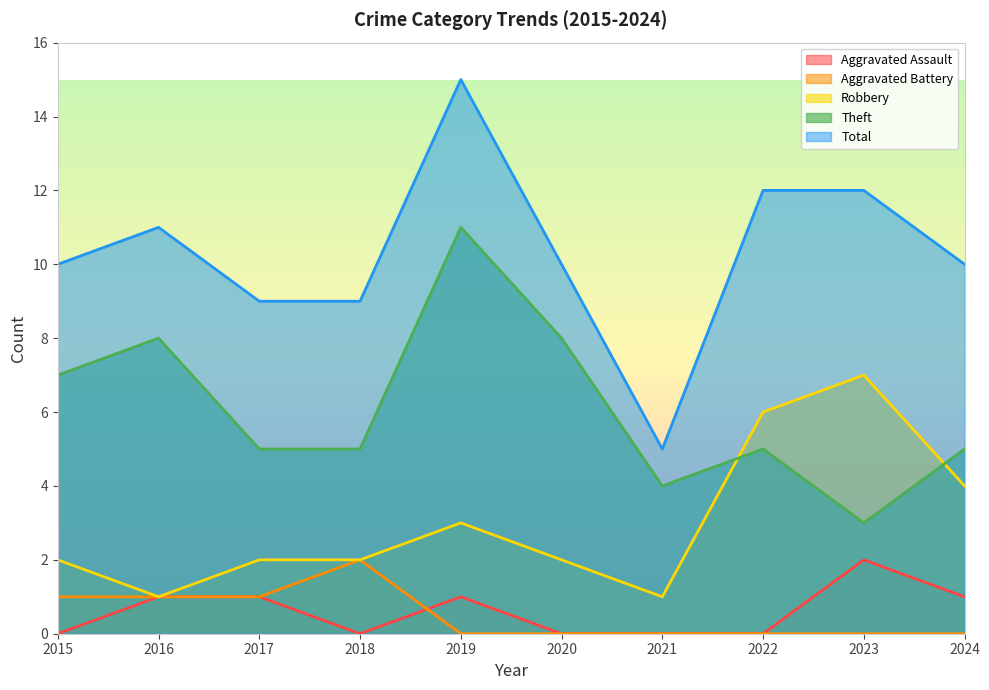

At which label does Aggravated Assault first exceed 1?

2023